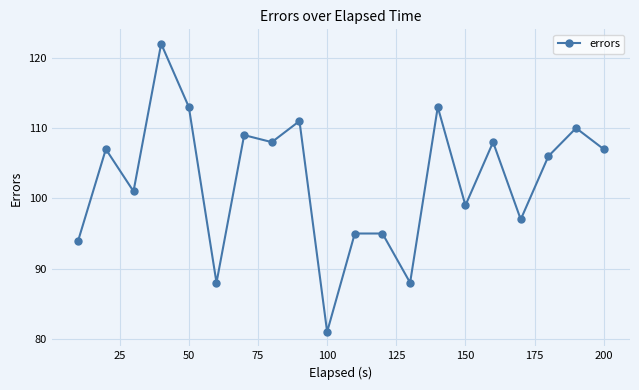

What is the smallest value displayed?

81